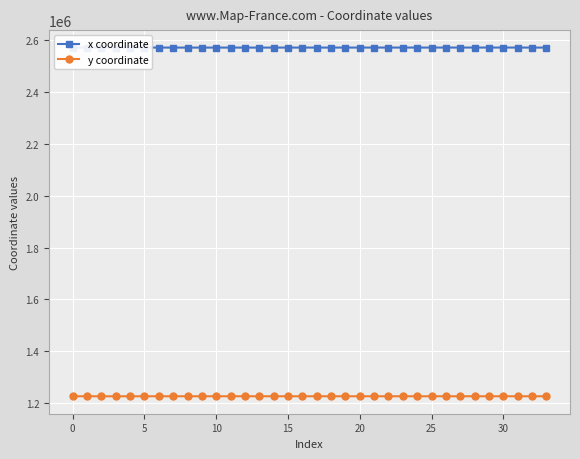

True or false: y coordinate and x coordinate intersect in this chart.

False